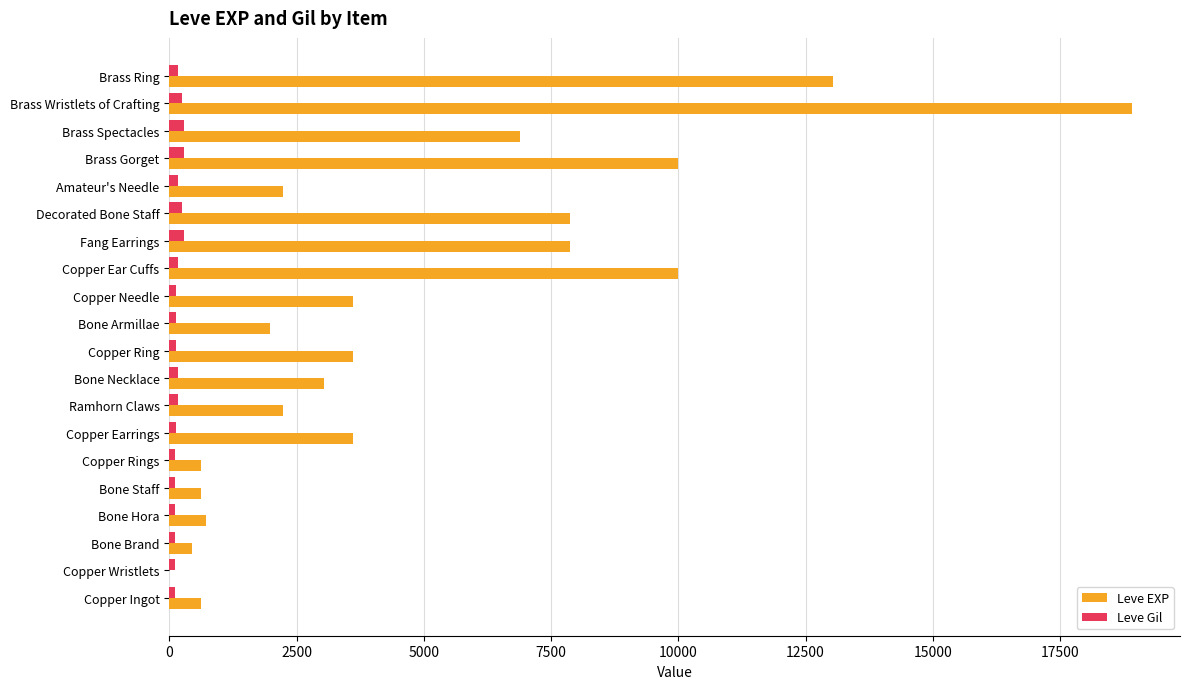

Which series has the largest total across all categories?

Leve EXP